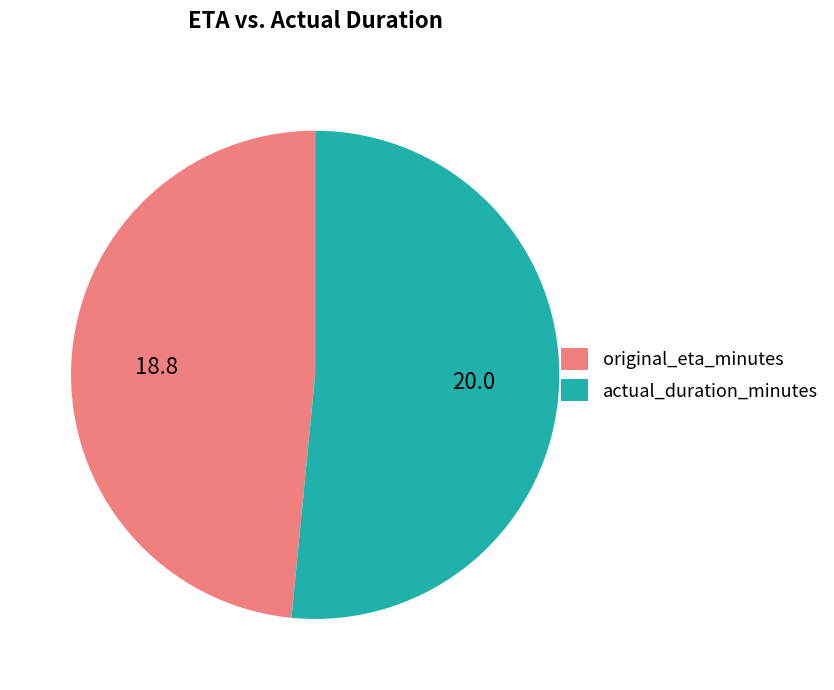

Which slice is the smallest?

original_eta_minutes